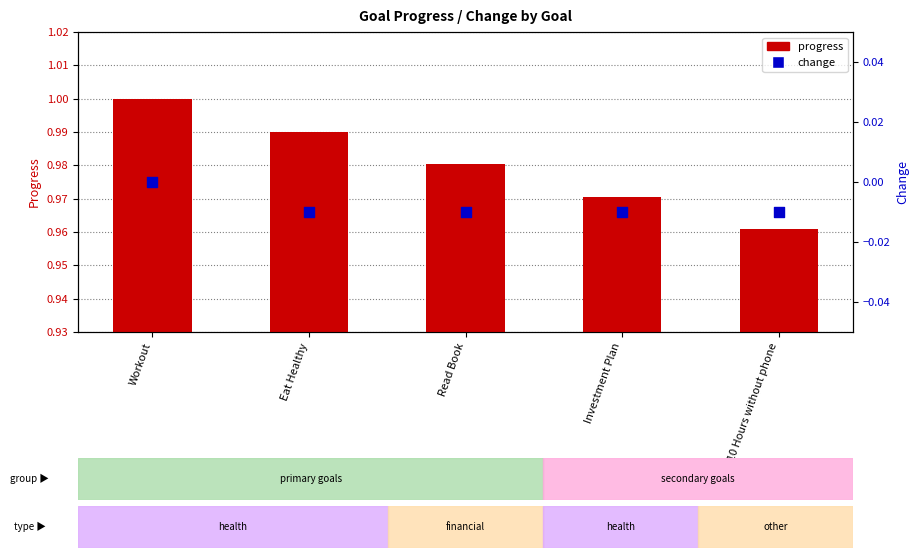

What are all the series names shown in the legend?

progress, change